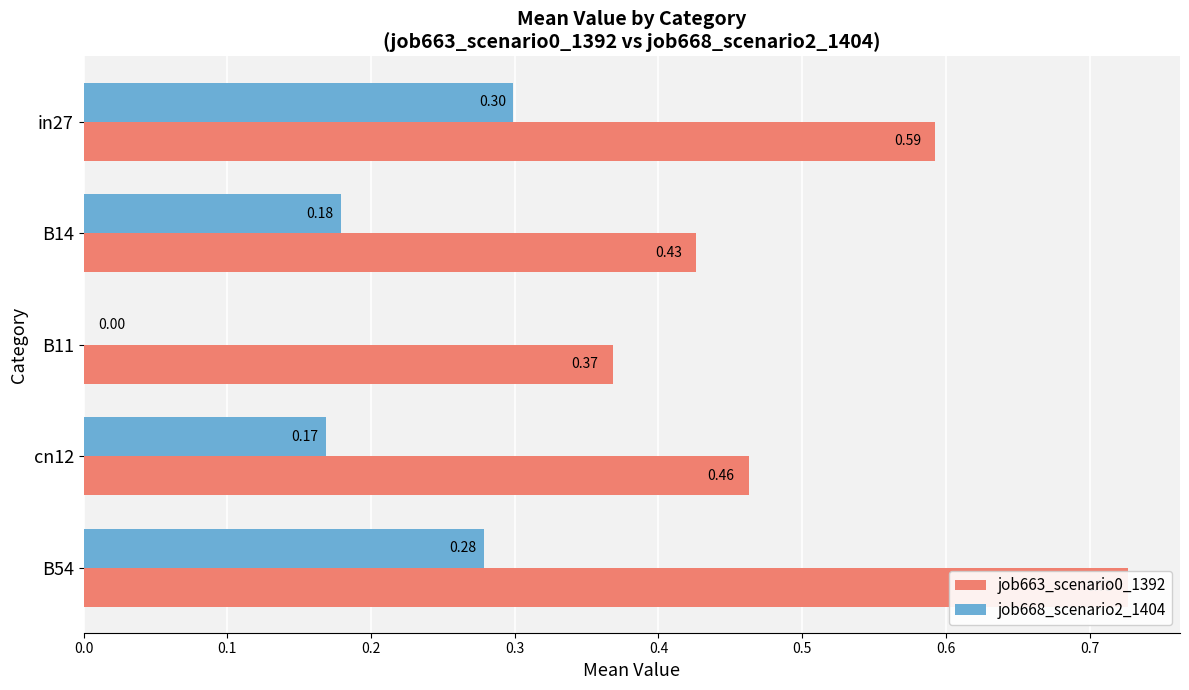

What is the difference between the second highest and minimum values in the job663_scenario0_1392 series?

0.2